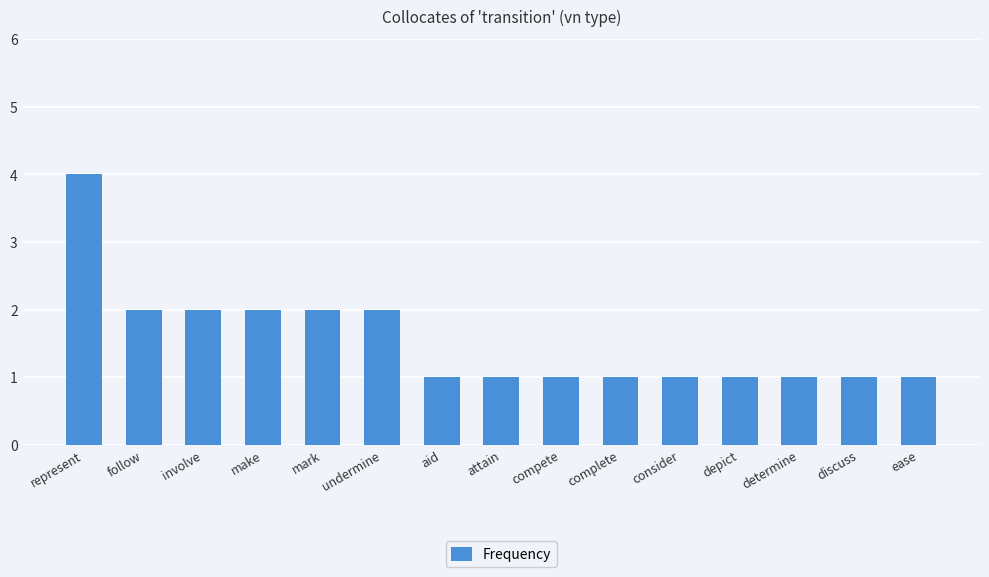

What is the sum of all values?

23